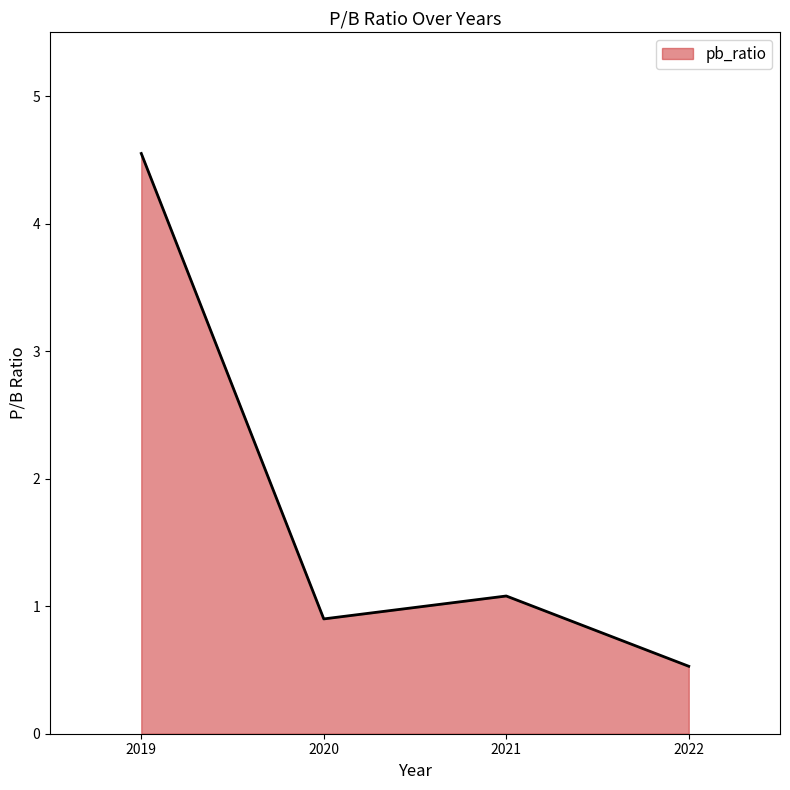

List the labels in order of value, smallest first.

2022, 2020, 2021, 2019